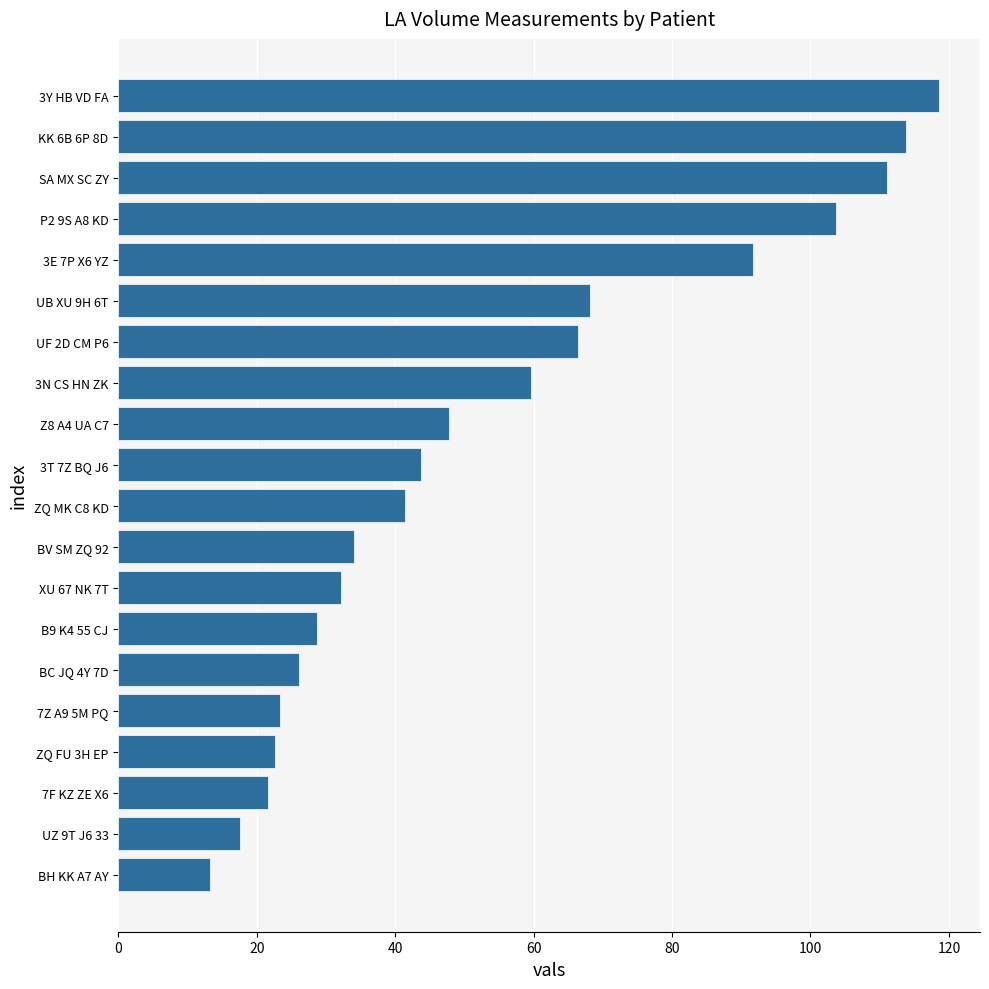

Approximately how many times larger is the value at 7F KZ ZE X6 compared to ZQ FU 3H EP?

1.0